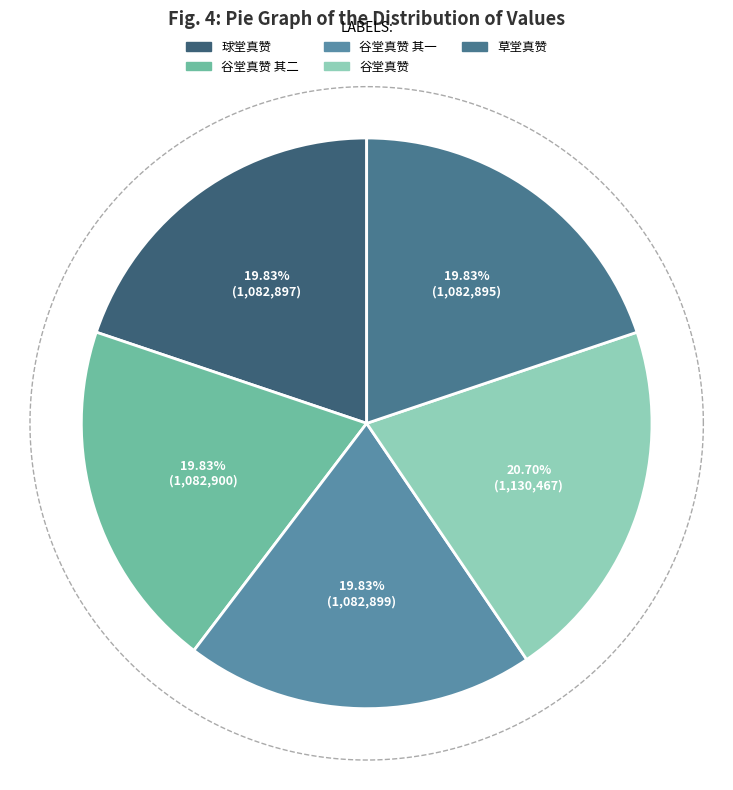

Which category has the biggest portion of the pie?

谷堂真赞